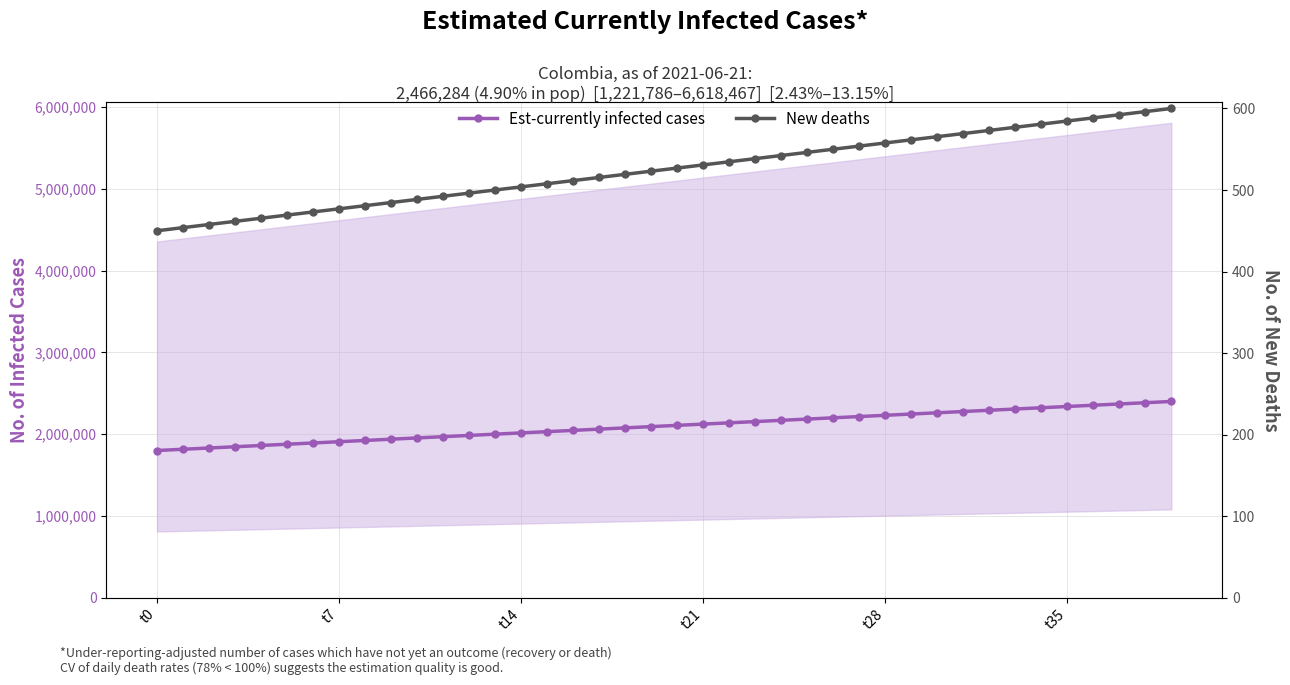

True or false: New deaths and Est-currently infected cases cross at least once.

False